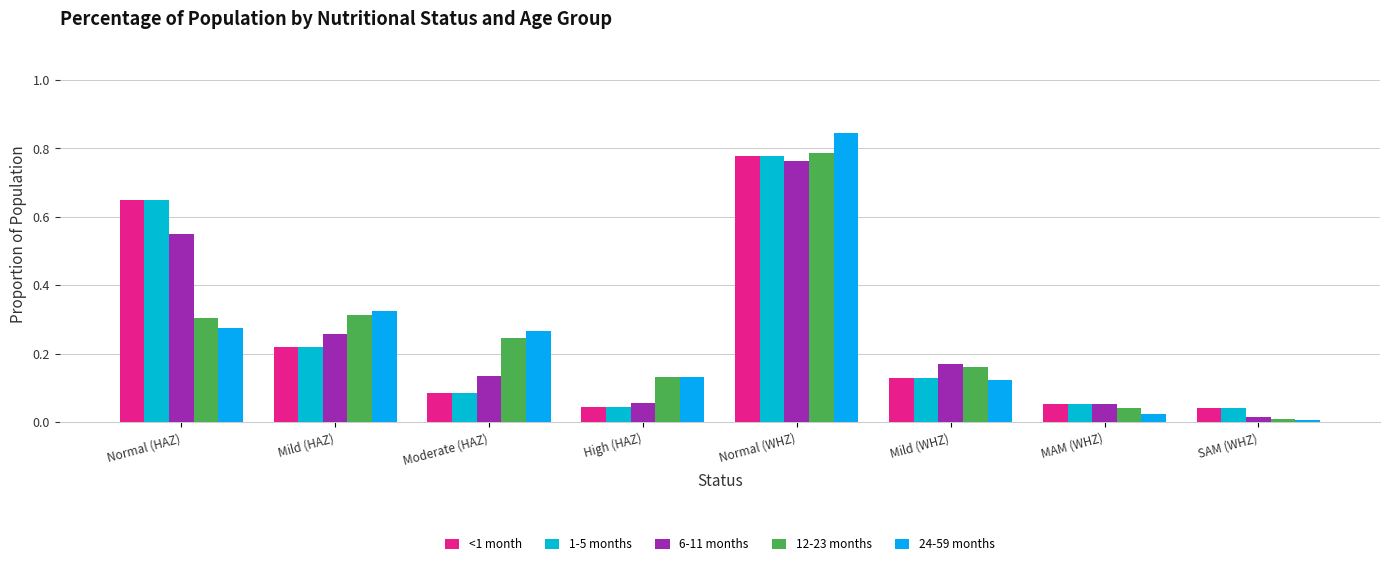

What is the difference between the highest and lowest values at Mild (HAZ)?

0.1